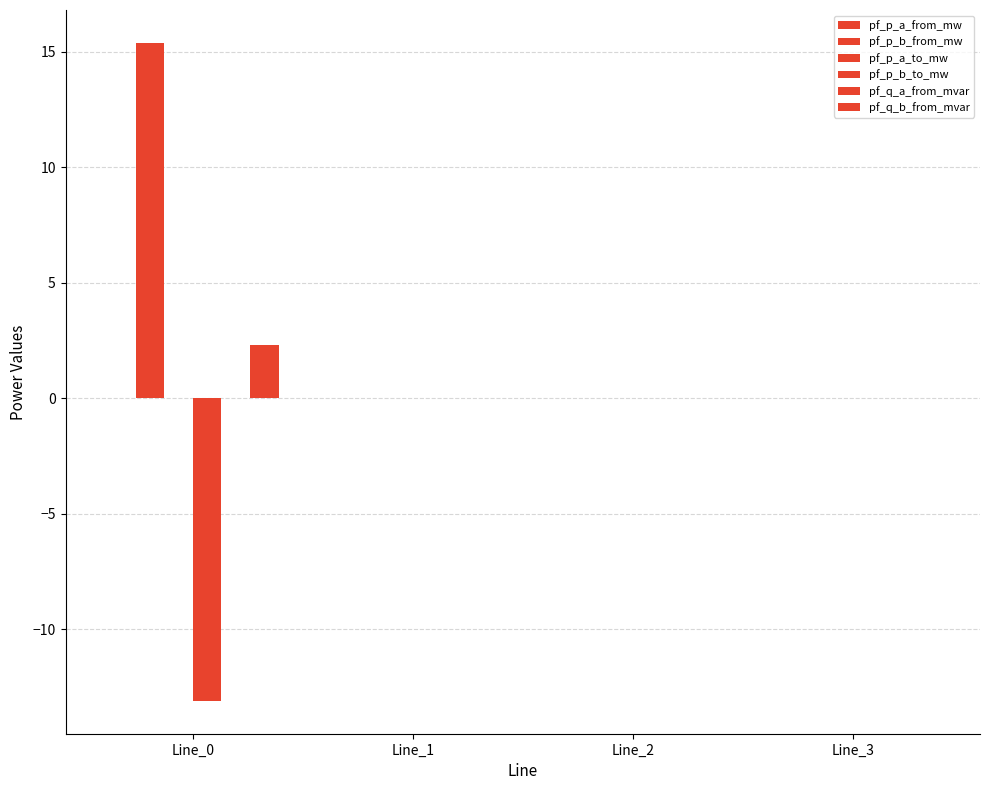

Are the bars horizontal?

No